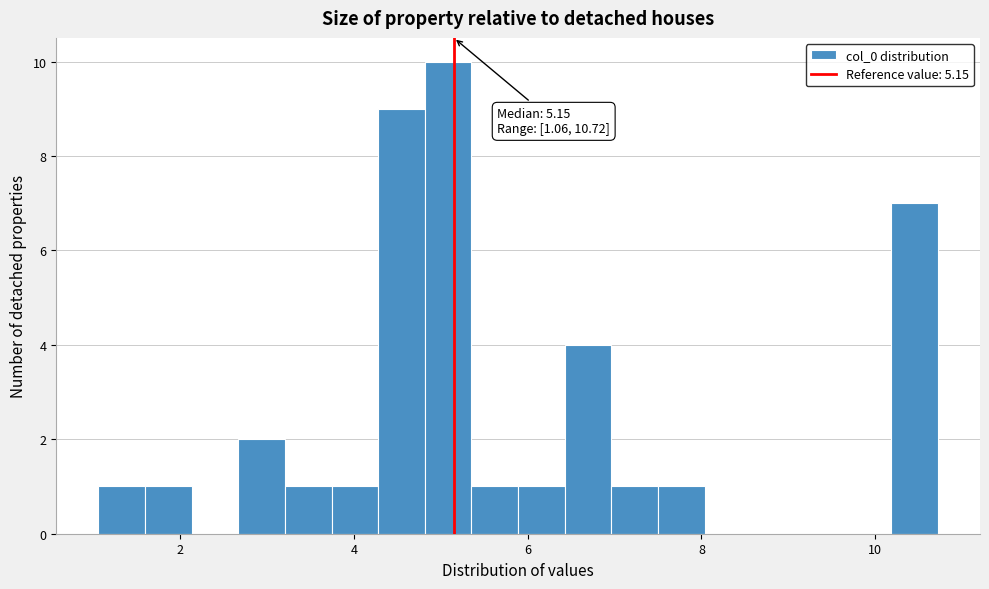

Read against the x-axis, roughly where is the centre of the tallest bar?

5.0